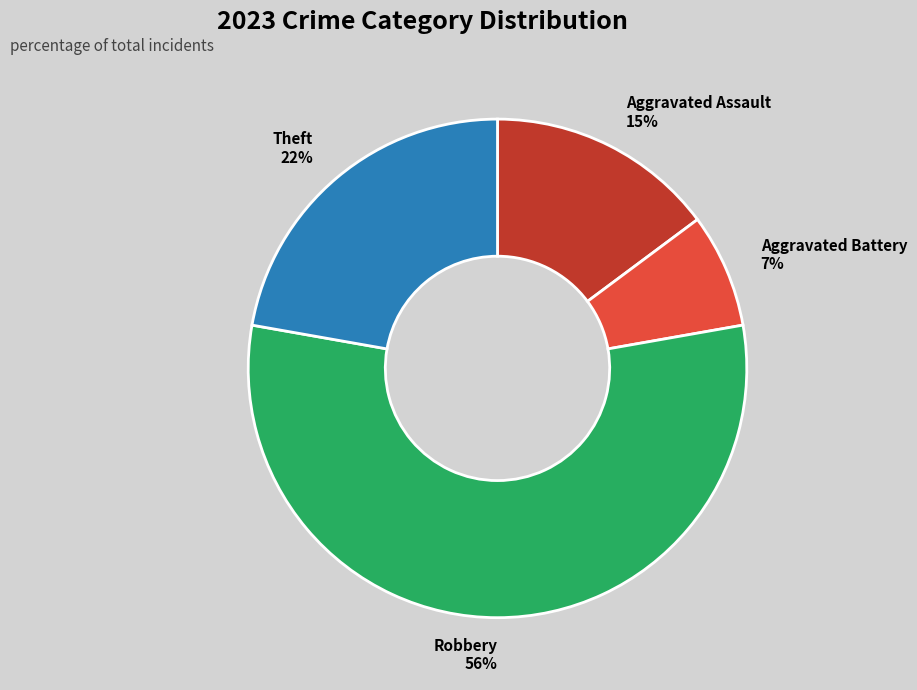

To the nearest percent, what is the average slice percentage?

25%